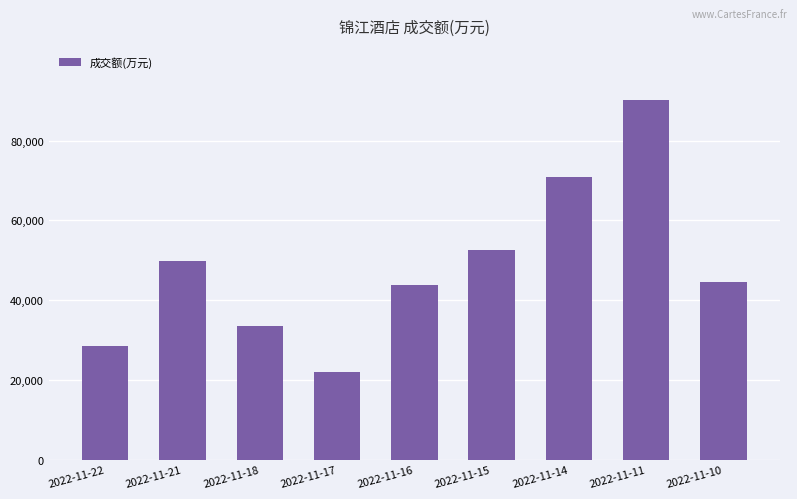

What is the sum of the values at 2022-11-16 and 2022-11-21?

93539